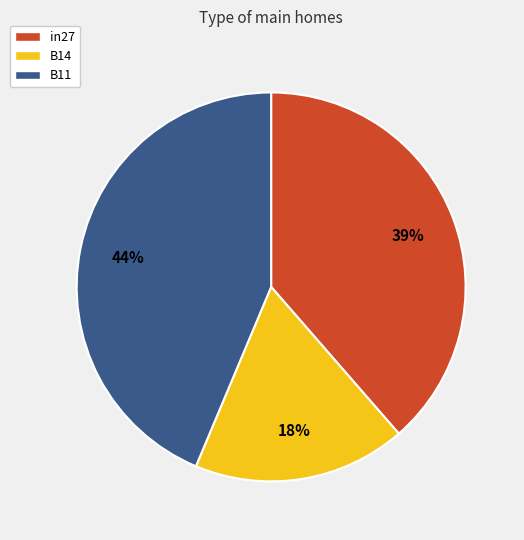

What percentage is the in27 slice, to the nearest percent?

39%